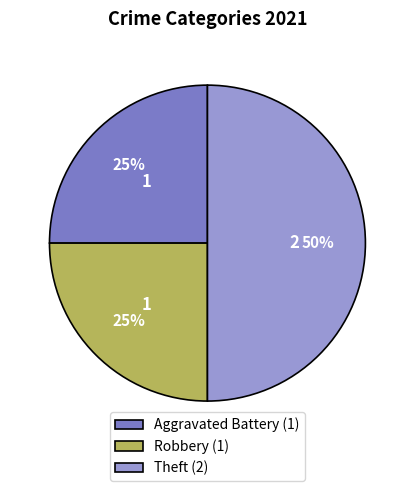

Which slice is the largest?

Theft (2)